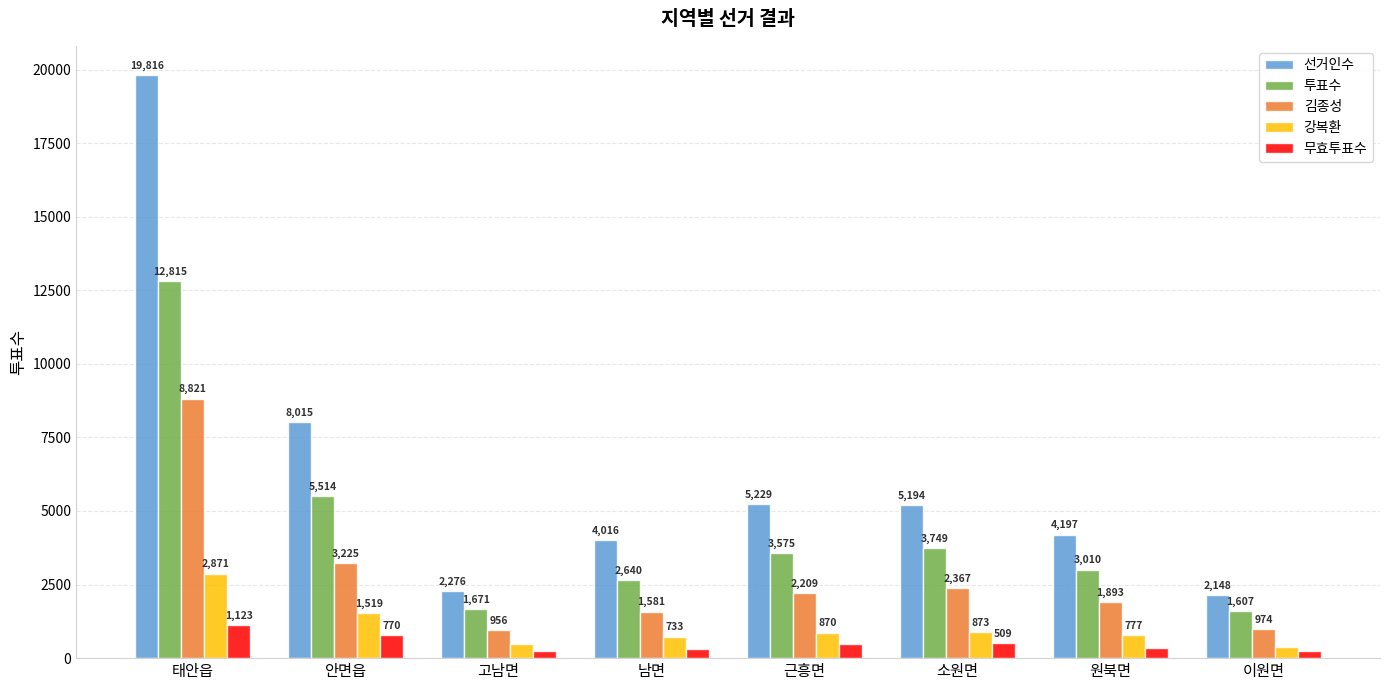

What are all the series names shown in the legend?

선거인수, 투표수, 김종성, 강복환, 무효투표수